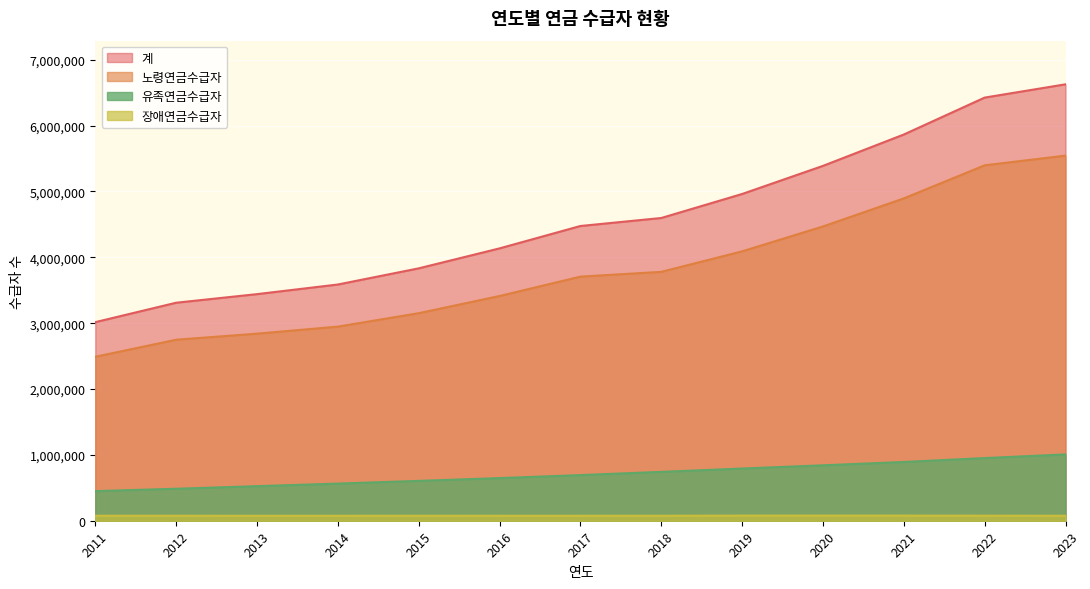

Rank the series by their maximum value, from highest to lowest.

계, 노령연금수급자, 유족연금수급자, 장애연금수급자